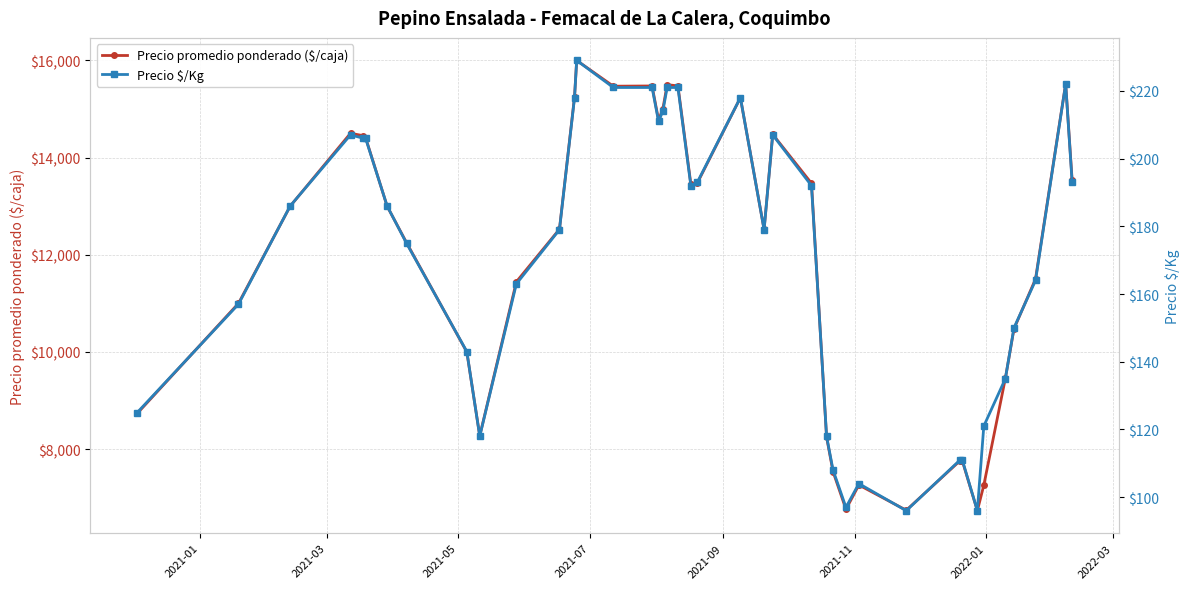

How many lines are shown in the chart?

2